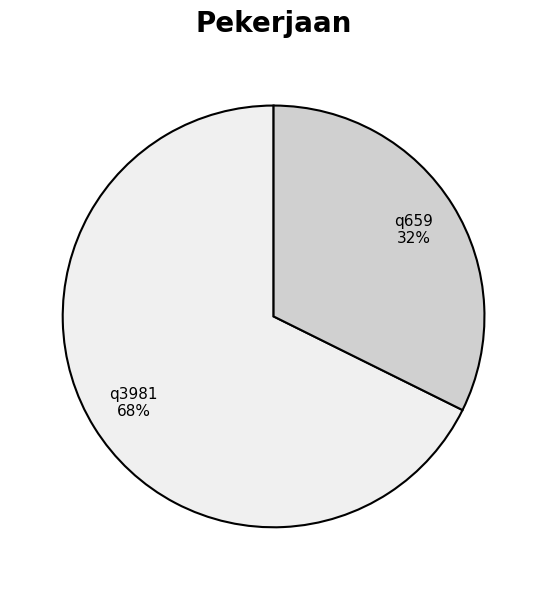

To the nearest percent, what is the average slice percentage?

50%